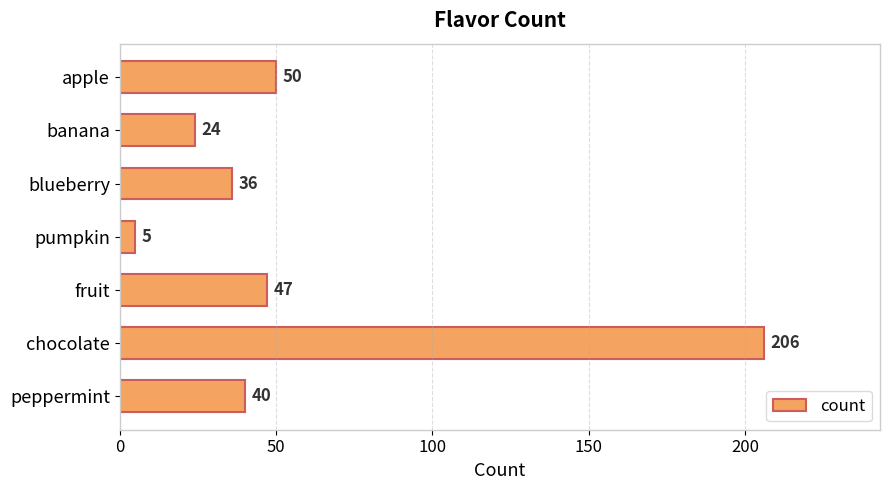

Which category has the lowest value across all series?

pumpkin